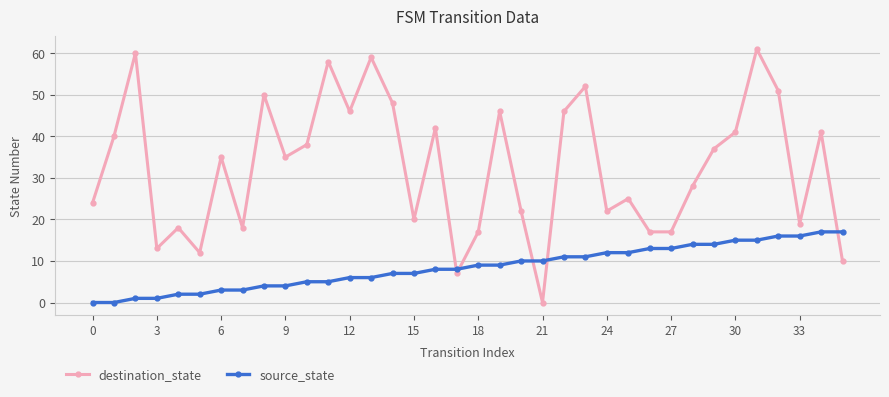

True or false: destination_state and source_state cross at least once.

True